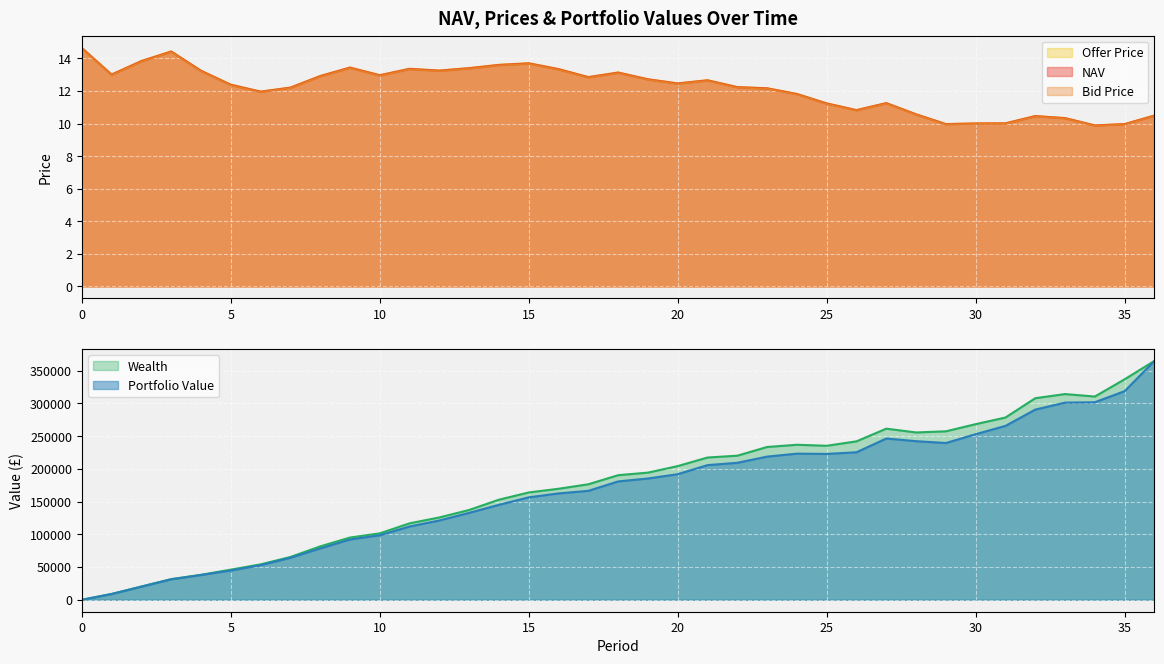

The Bid Price series shows 3.9 at 5. True or false?

False